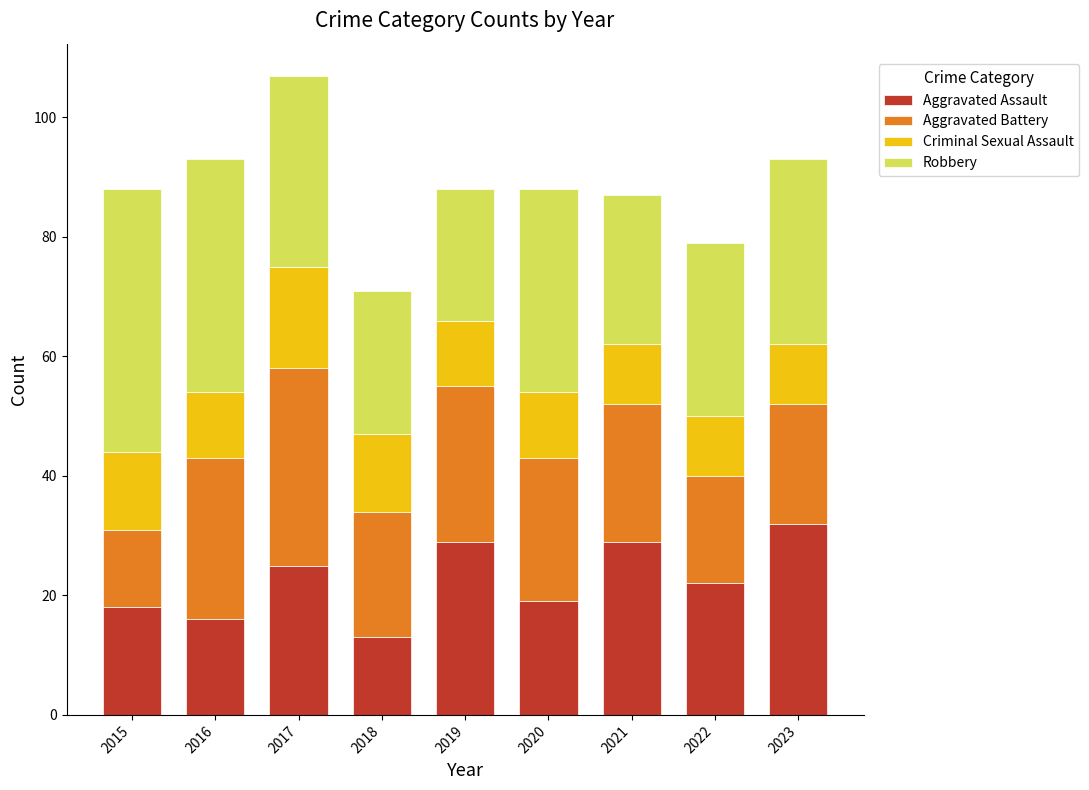

At which category is the sum across all series the highest?

2017